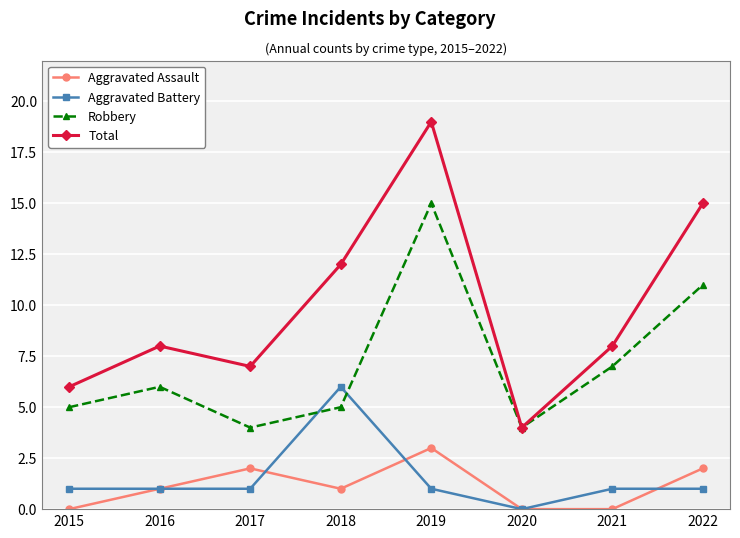

How many data points does each series have?

8